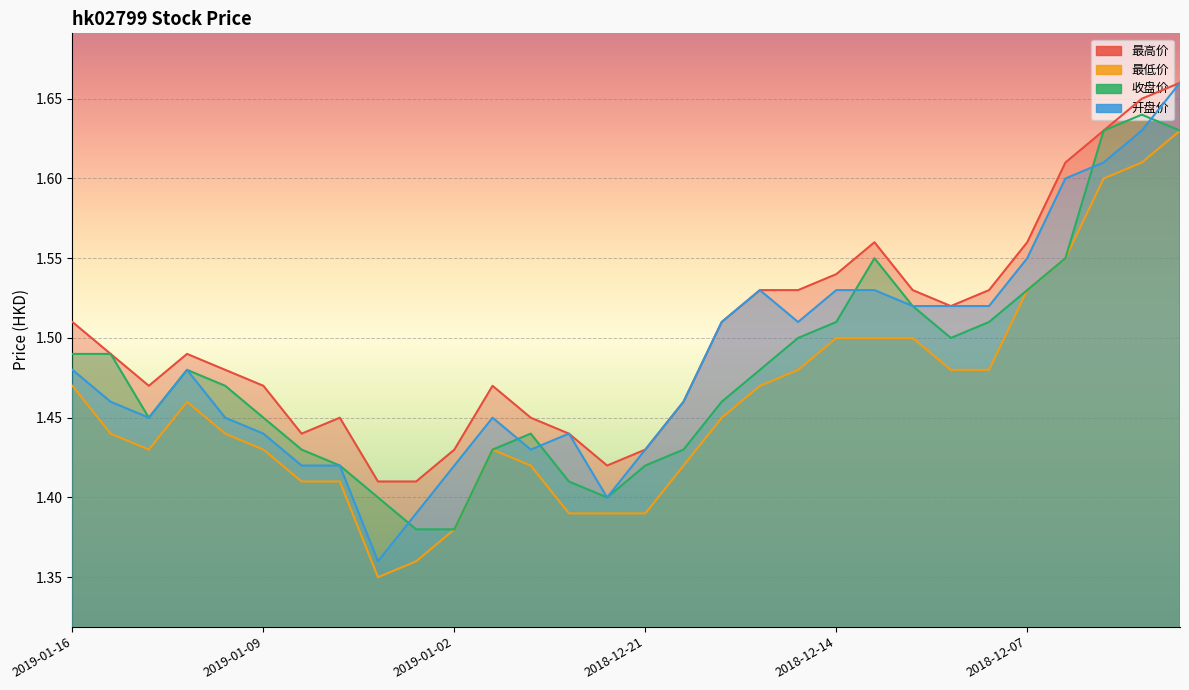

Which category has the highest value across all series?

2018-12-03